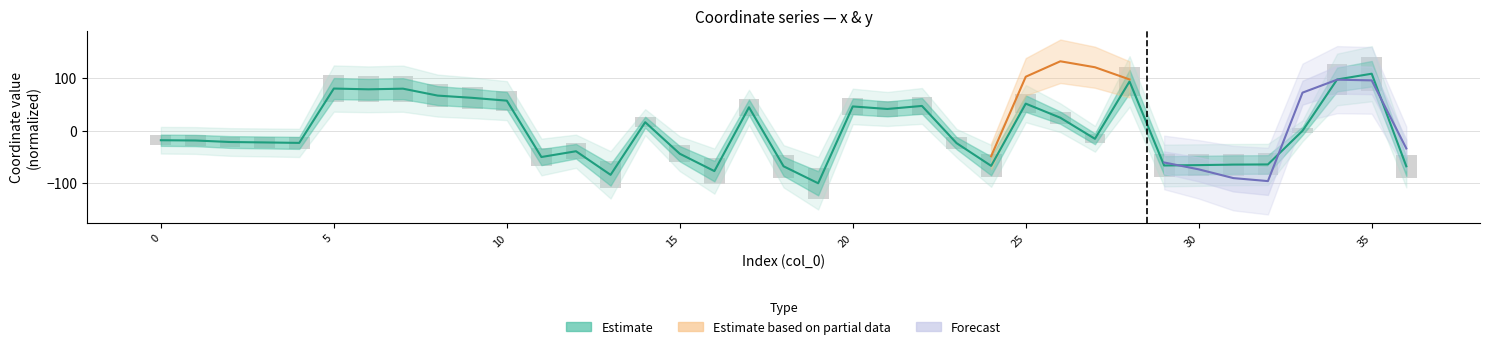

What is the value of the 10th bar from the left?

62.9